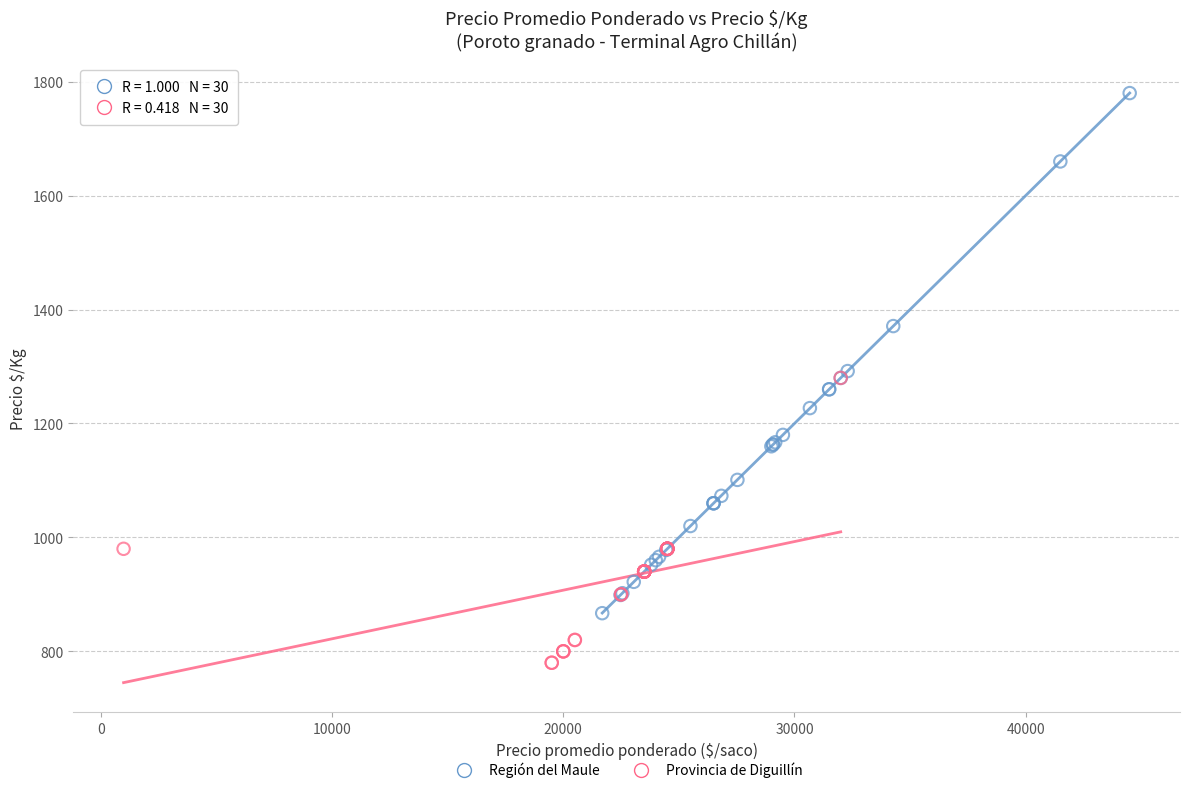

Which series has the widest spread of Y values?

Región del Maule